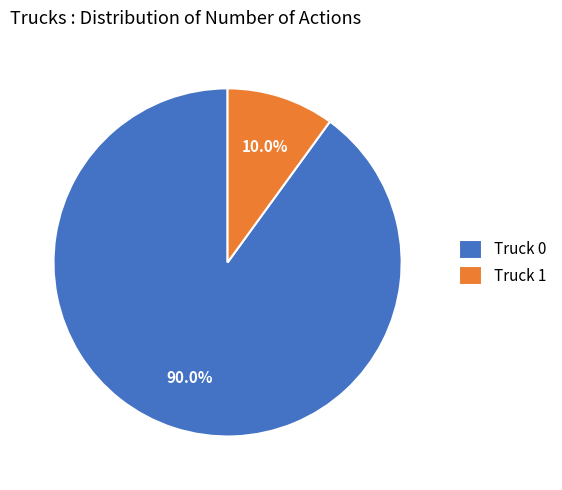

True or false: Truck 0 accounts for 90% of the total.

True